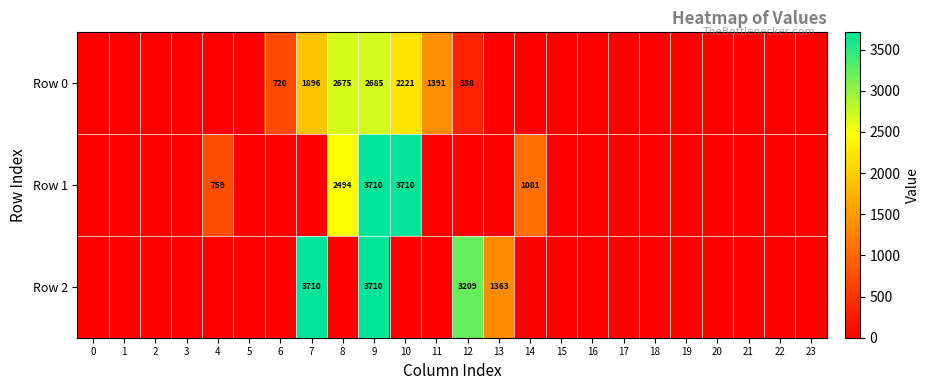

What is the maximum value shown in the chart?

3710.0